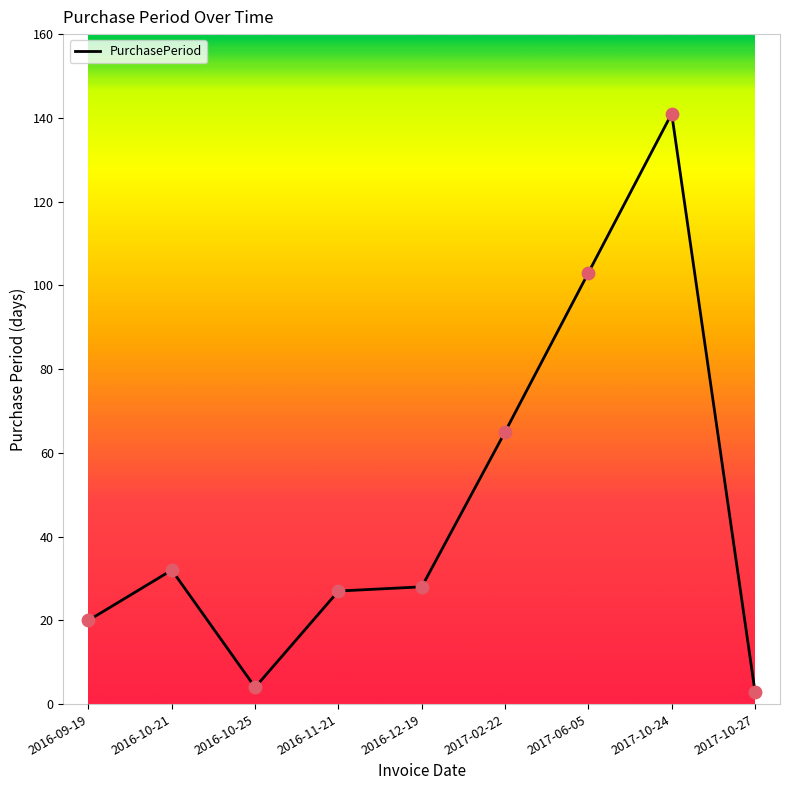

What is the change in value from 2016-10-21 to 2017-10-27?

-29